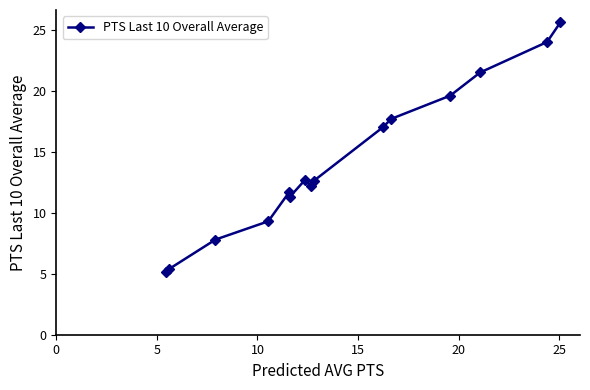

What is the minimum value shown in the chart?

5.1